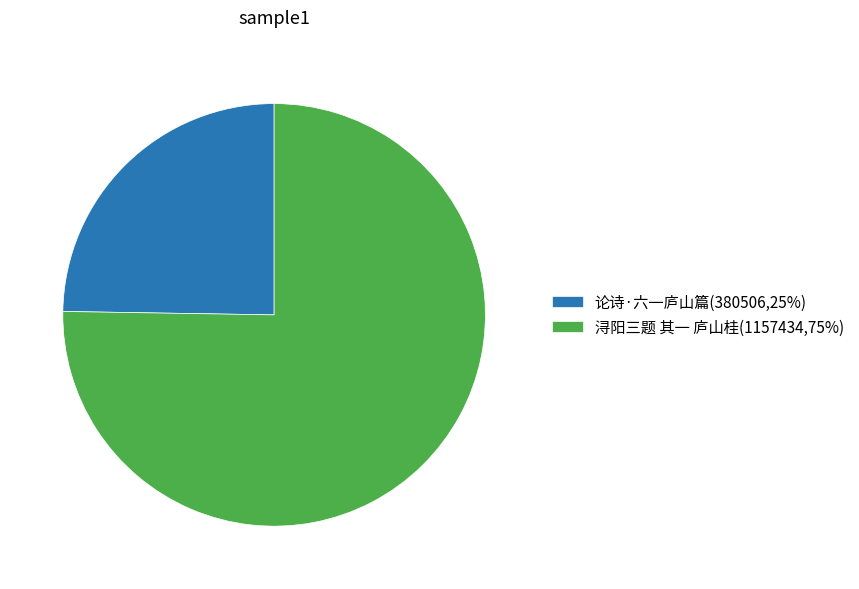

Which slice is the largest?

浔阳三题 其一 庐山桂